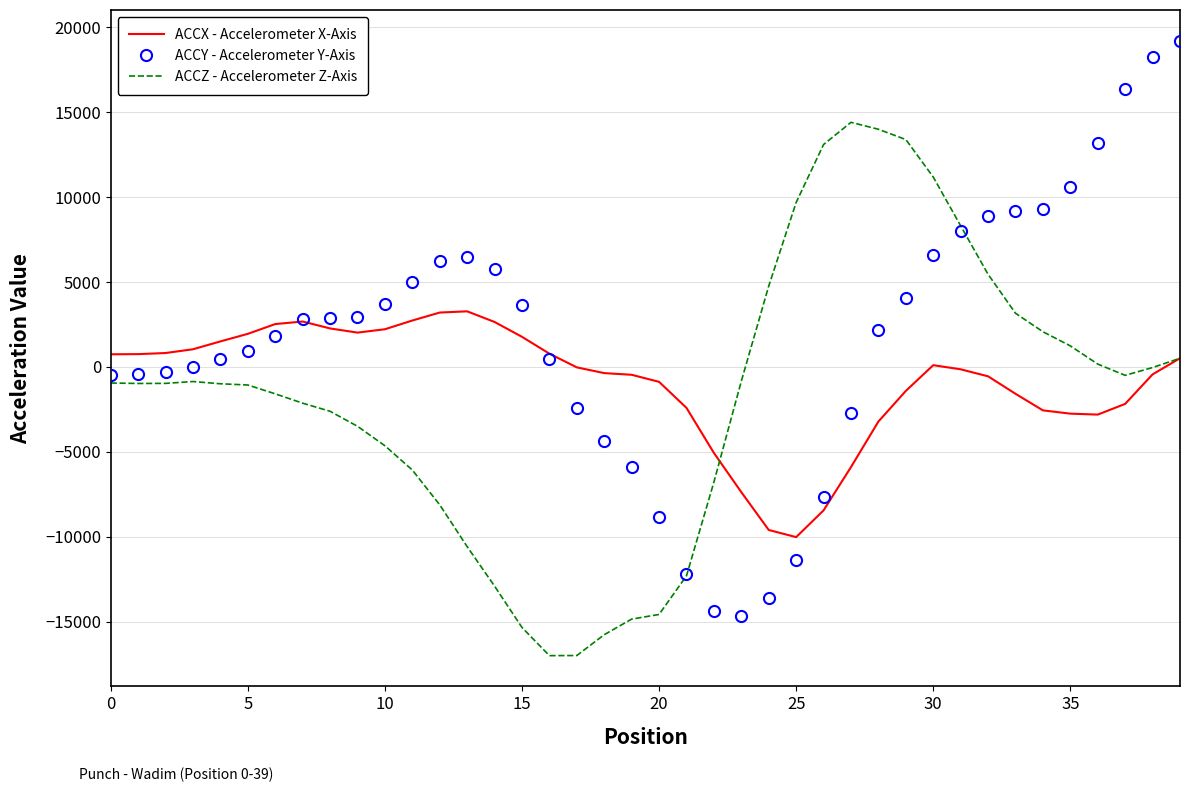

What is the minimum value shown in the chart?

-17004